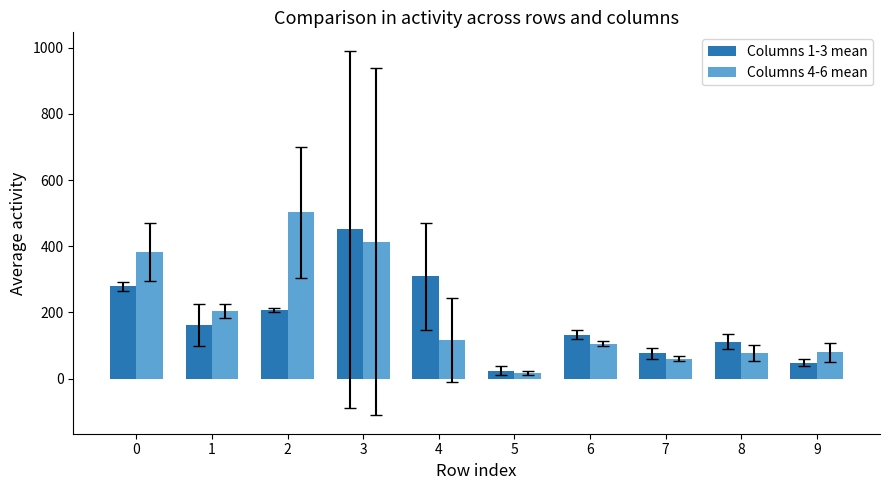

At how many categories does at least one series exceed 402?

2